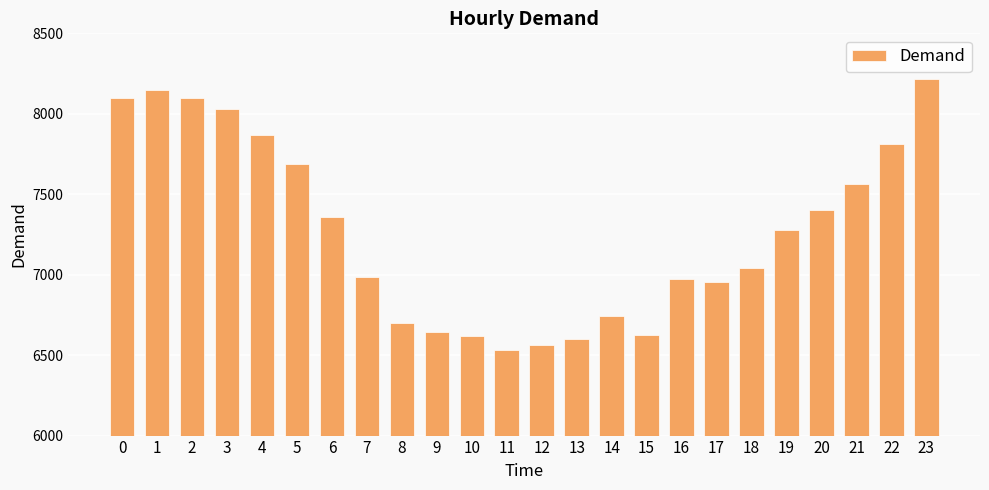

Between 14 and 7, which is larger?

7